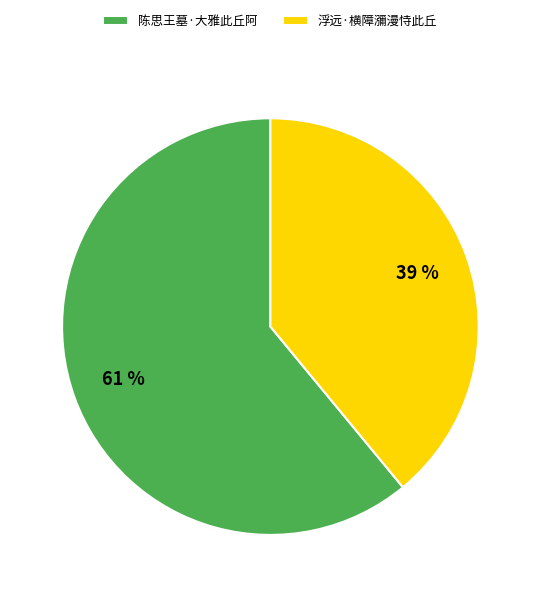

To the nearest percent, what is the difference between the 陈思王墓·大雅此丘阿 and 浮远·横障瀰漫恃此丘 slice percentages?

22%